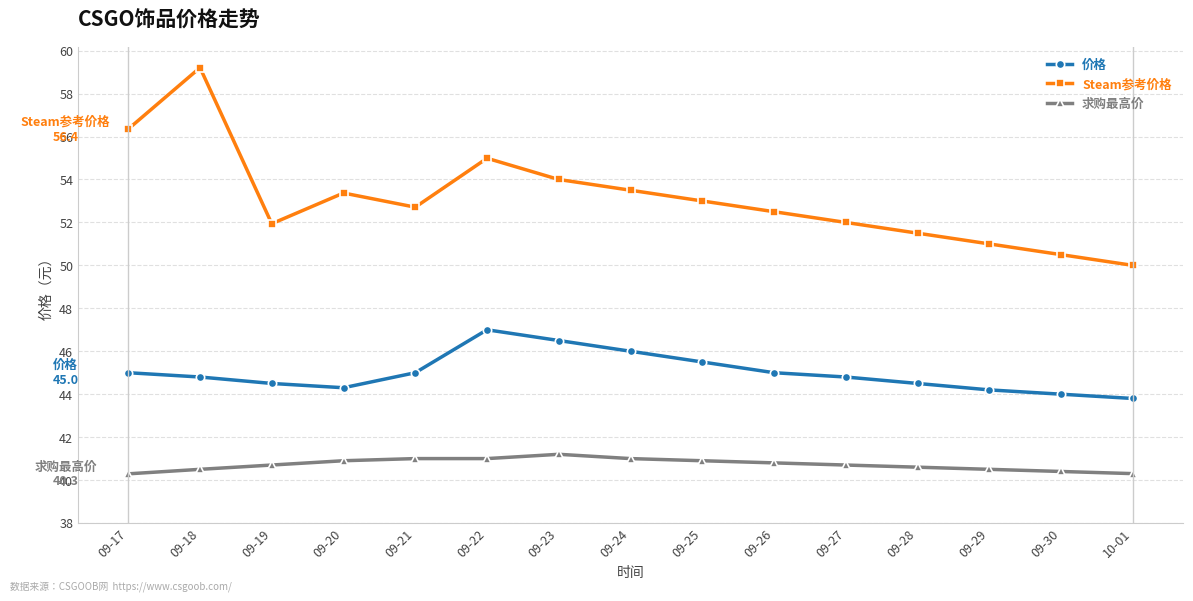

Which series changed the most between 09-22 and 09-26?

Steam参考价格